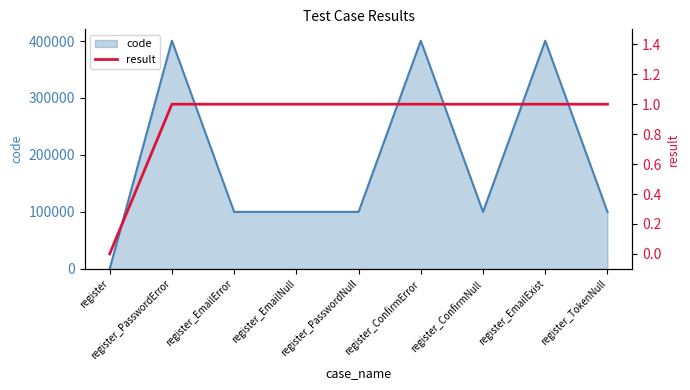

Count the values in the range 1 to 2.

8